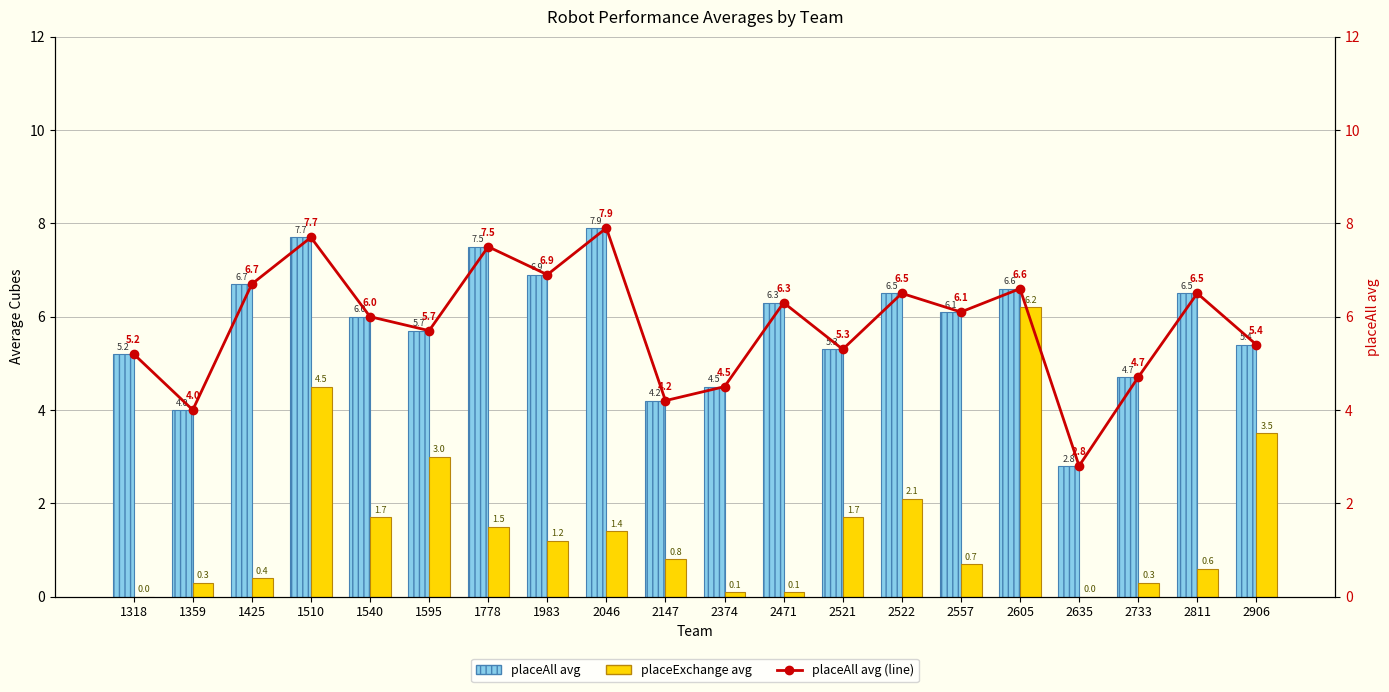

What is the difference between the maximum and minimum values in the placeAll avg (line) series?

5.1